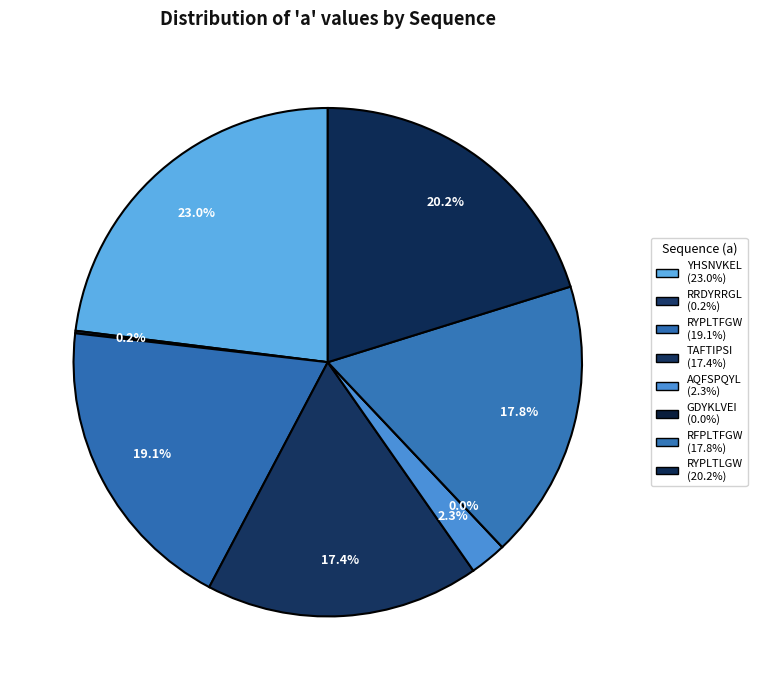

The RYPLTFGW slice represents 19% of the pie. True or false?

True